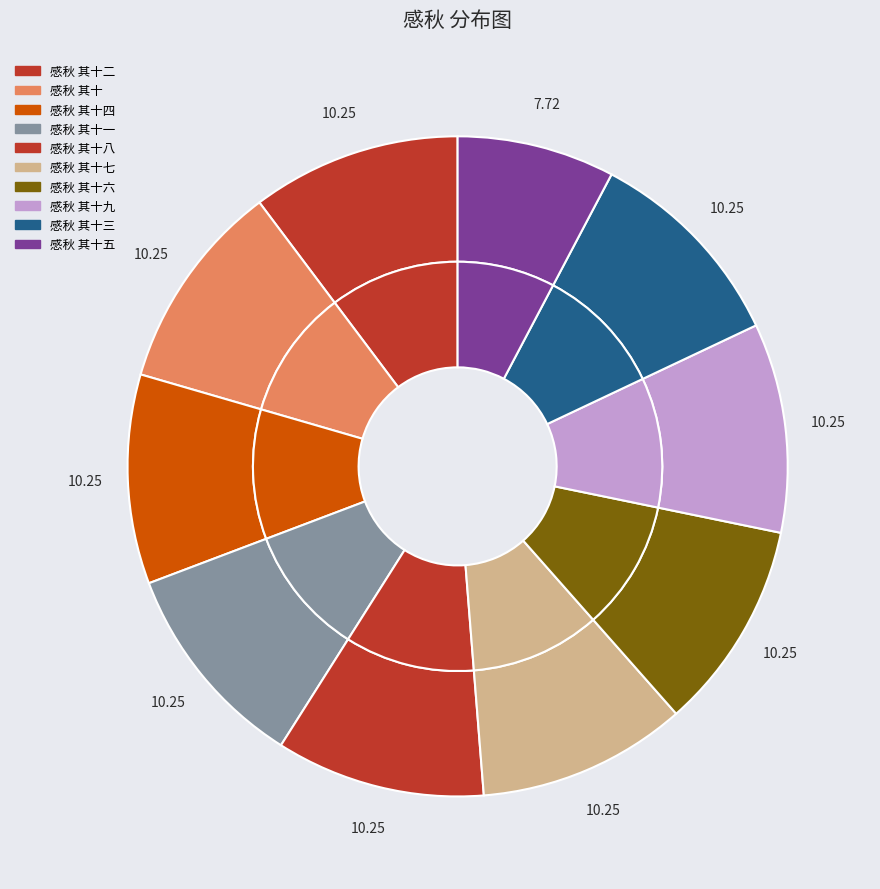

How many segments does this pie chart have?

10